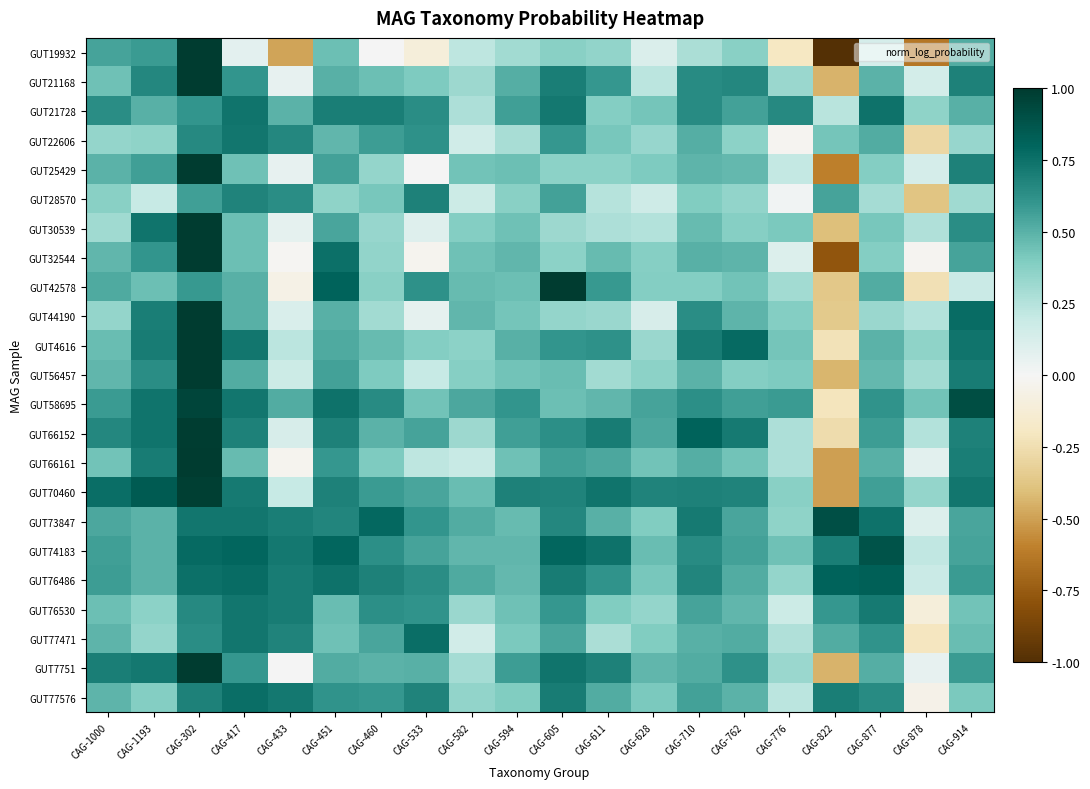

At how many categories does at least one series exceed 0?

20